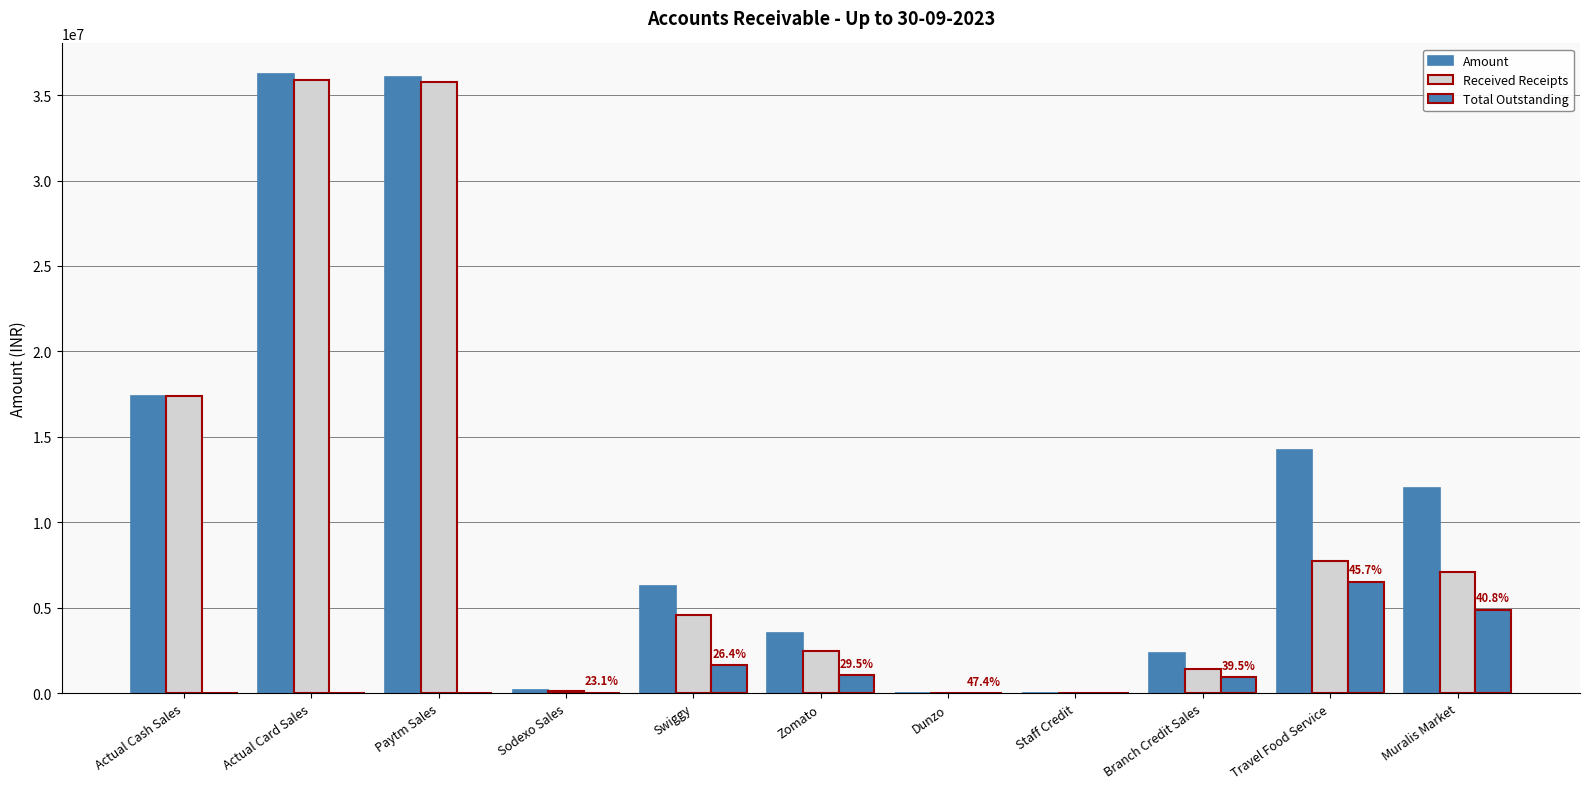

What is the sum of the Amount values at Actual Cash Sales and Actual Card Sales?

53588986.0